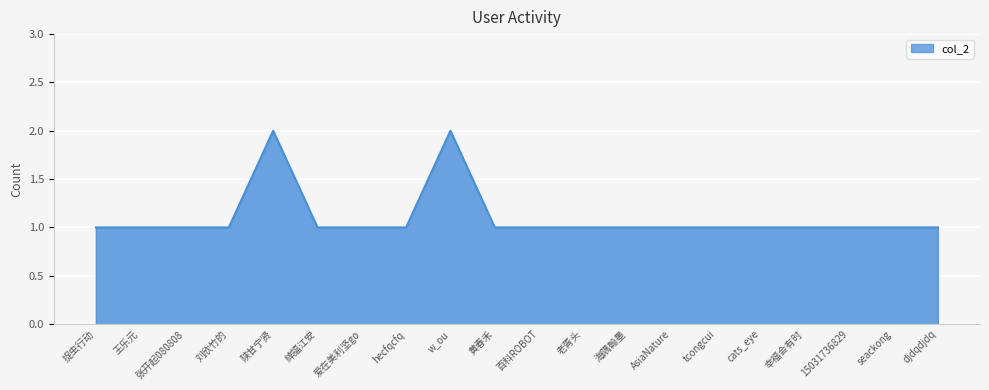

Reading right to left, list all the values displayed in this chart.

1	1	1	1	1	1	1	1	1	1	1	2	1	1	1	2	1	1	1	1